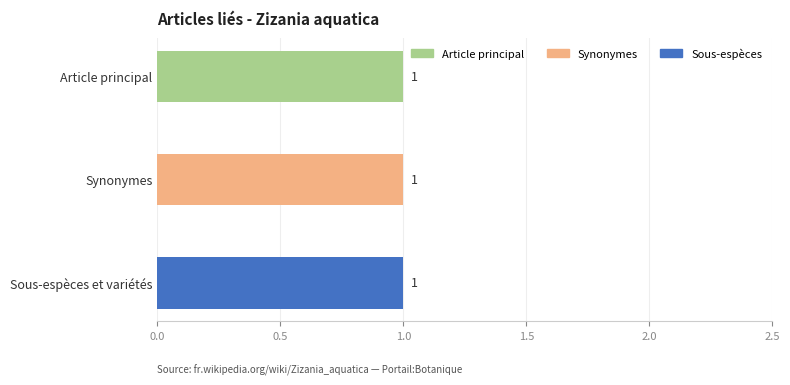

True or false: the data shows 1 at Zizania aquatica (Taxinomie - Synonymes).

False